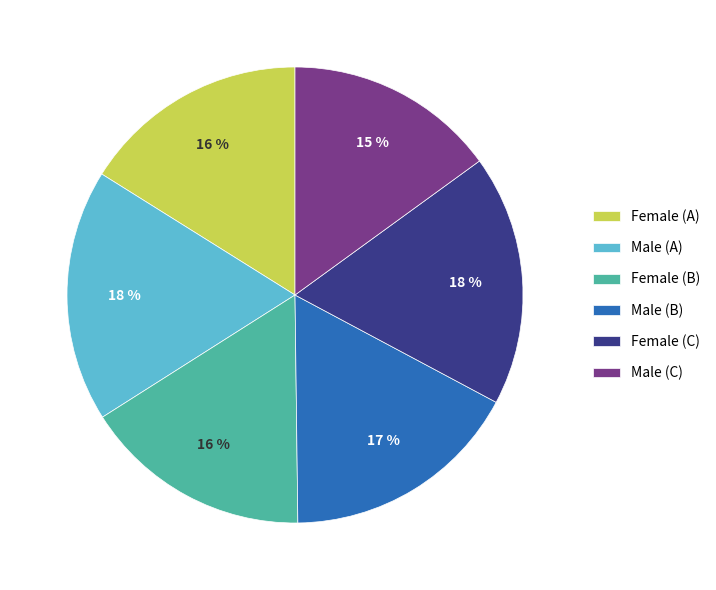

To the nearest percent, what is the average slice percentage?

17%